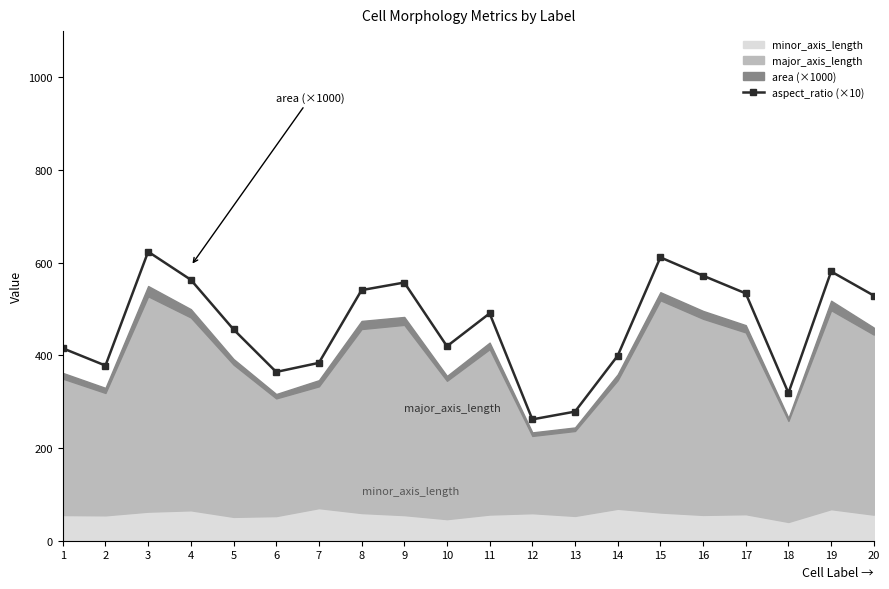

What is the minimum value for aspect_ratio (×10)?

261.9